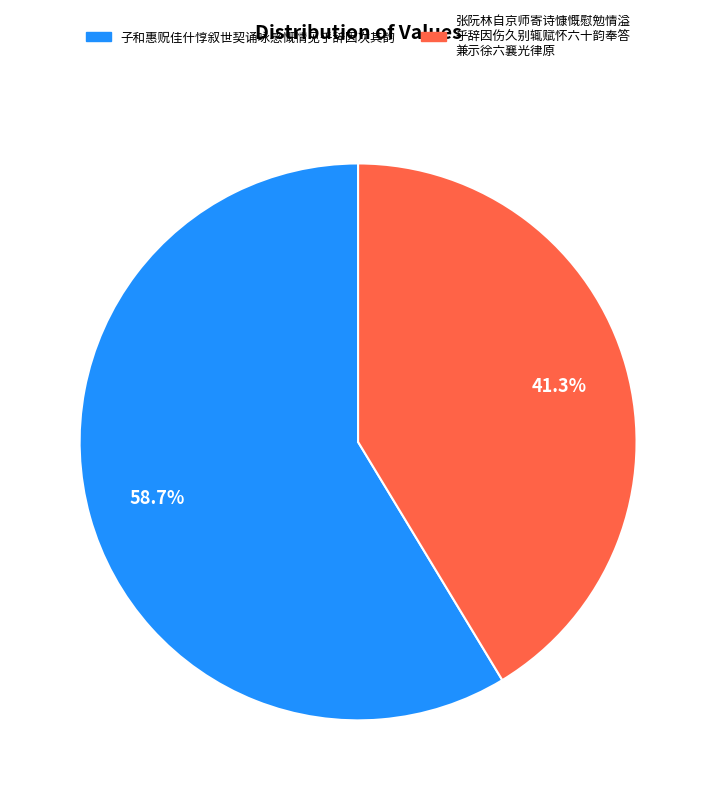

Is there any slice that represents more than half of the pie?

Yes